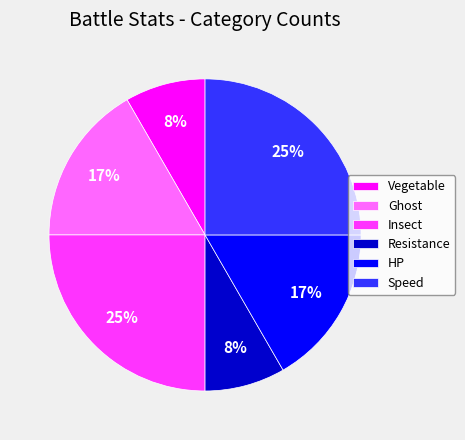

What is the ratio of the value at Vegetable to the value at Insect?

0.3